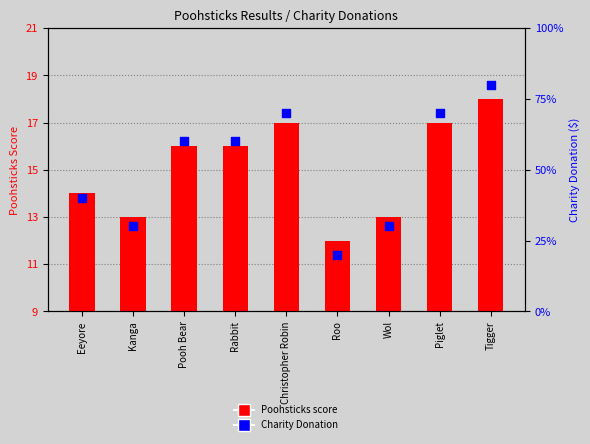

Is the value of Poohsticks score at Tigger greater than the value of Charity Donation at Pooh Bear?

No